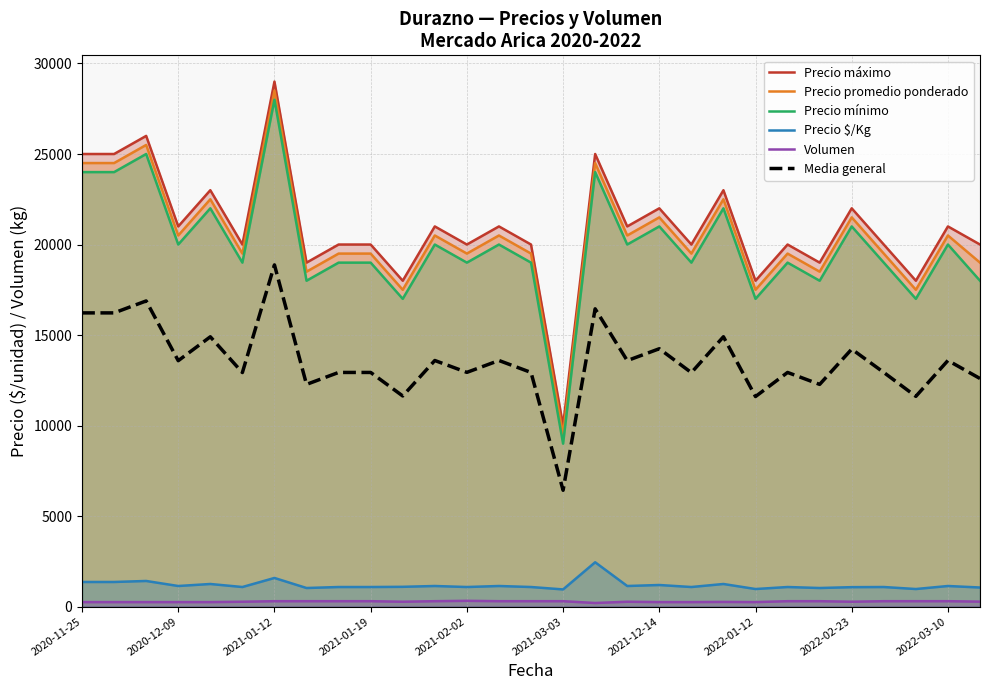

Rank the series by their maximum value, from lowest to highest.

Volumen, Precio $/Kg, Media general, Precio mínimo, Precio promedio ponderado, Precio máximo